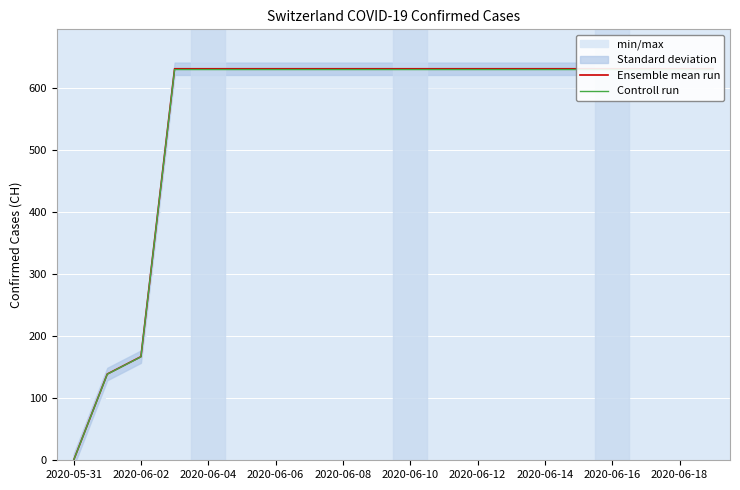

True or false: Controll run has a value of 629.7 at 17.

True